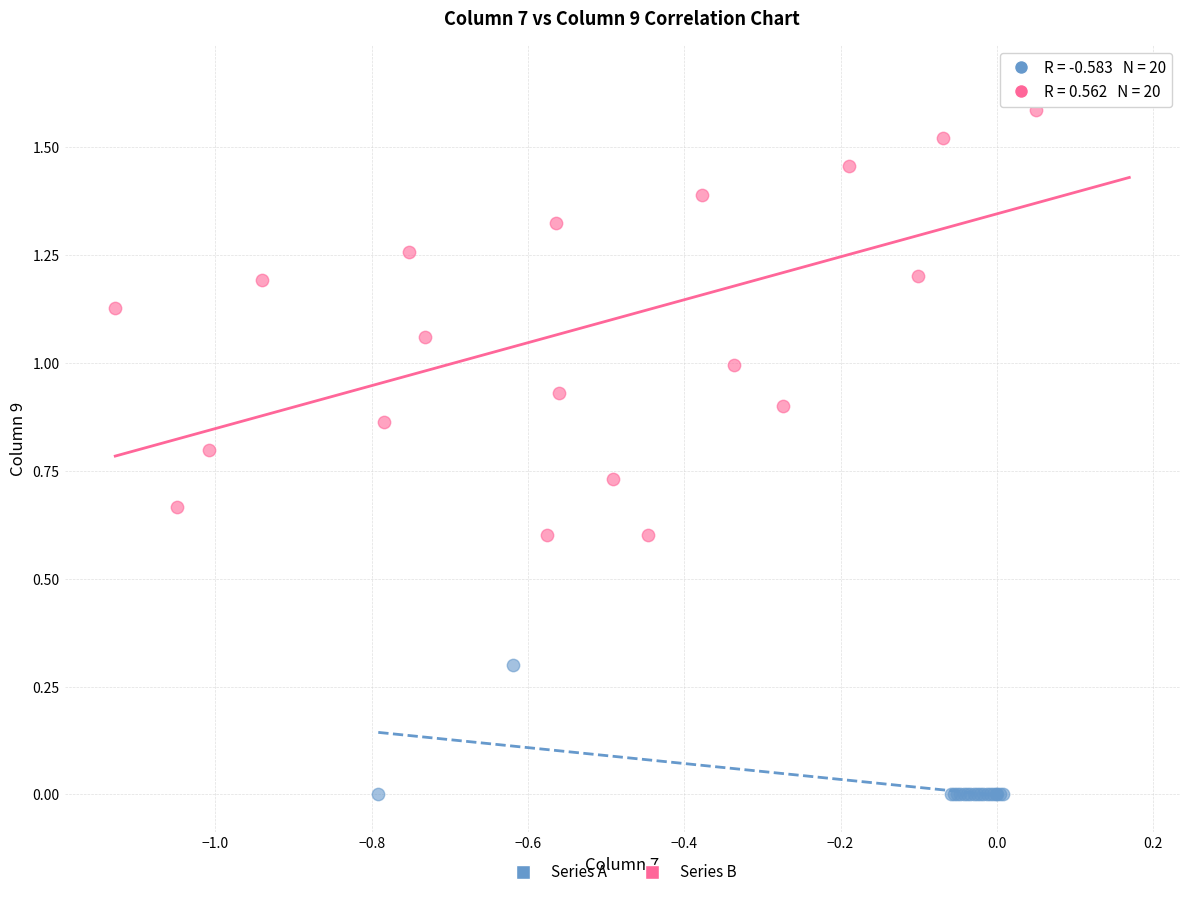

What are all the series names shown in the legend?

Series A, Series B